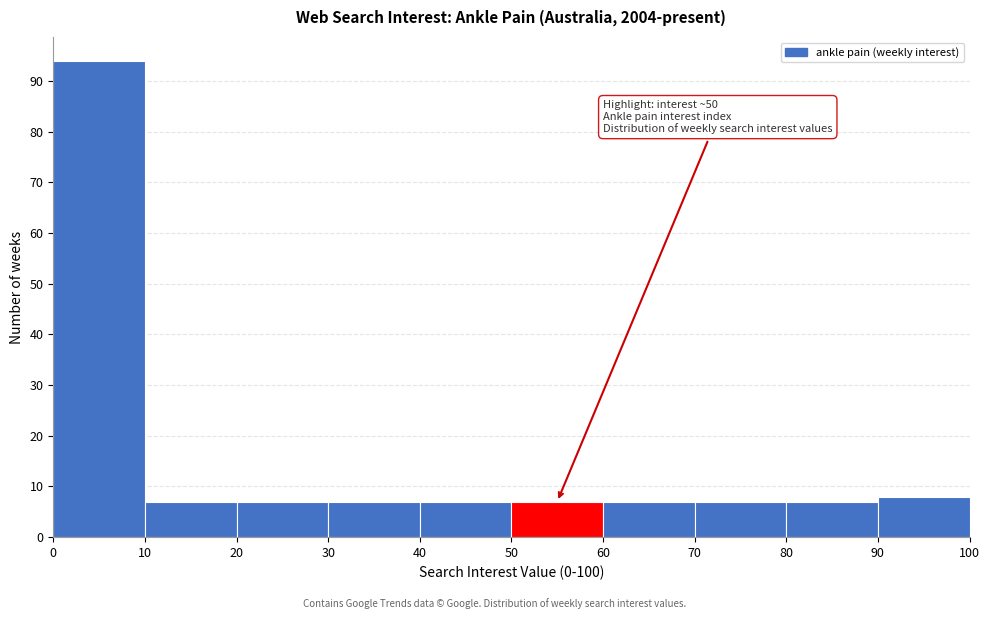

Over which range of the x-axis is the bar tallest?

0 to 10